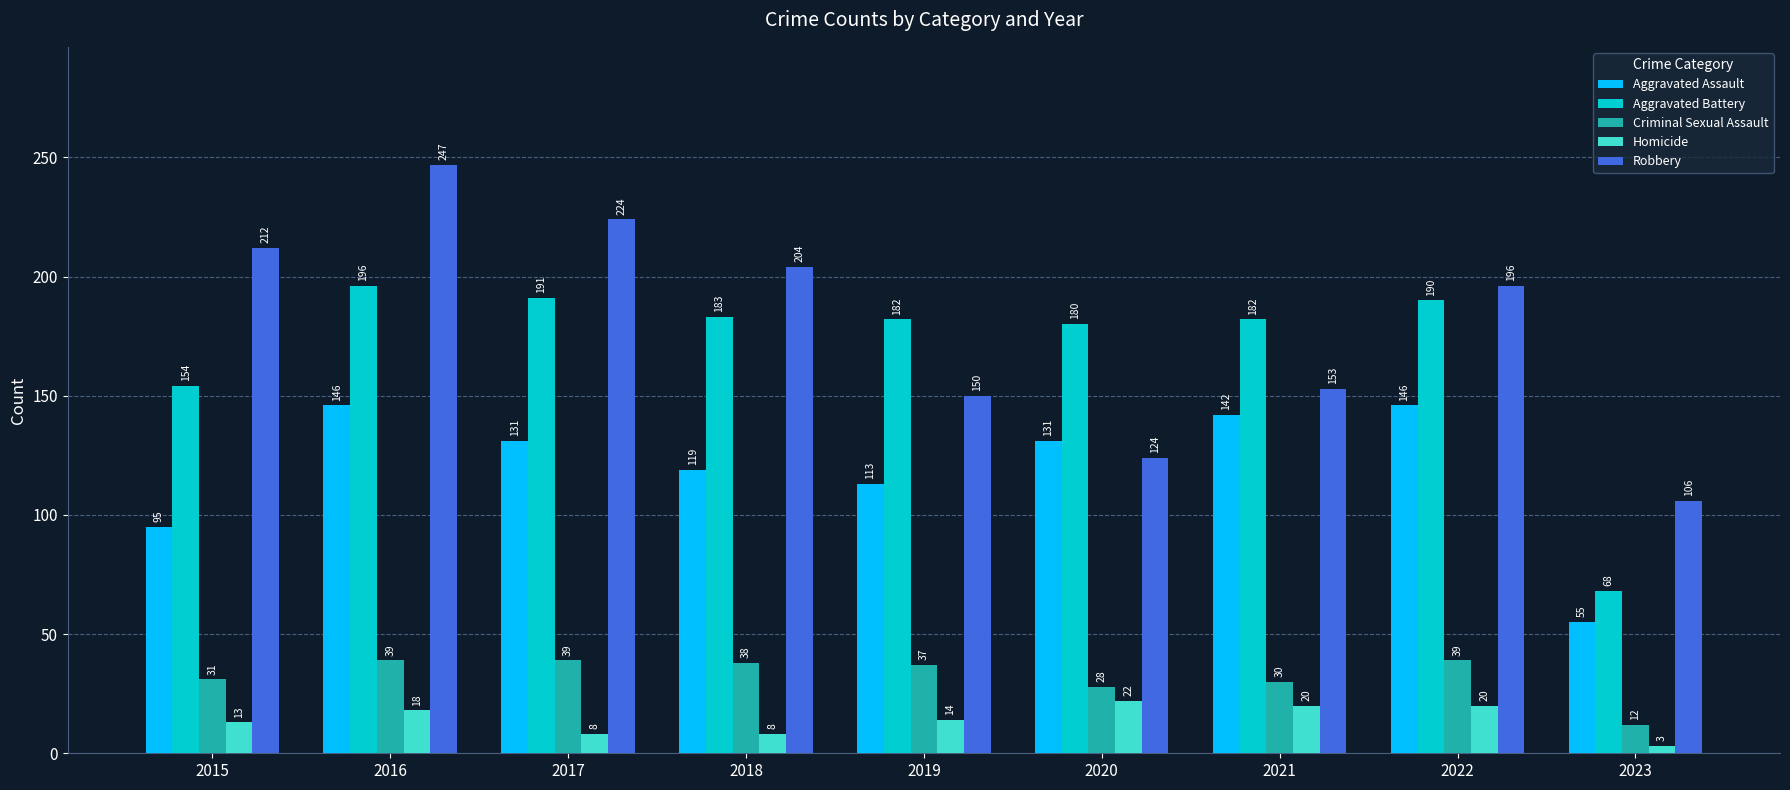

Which series has the largest total across all categories?

Robbery